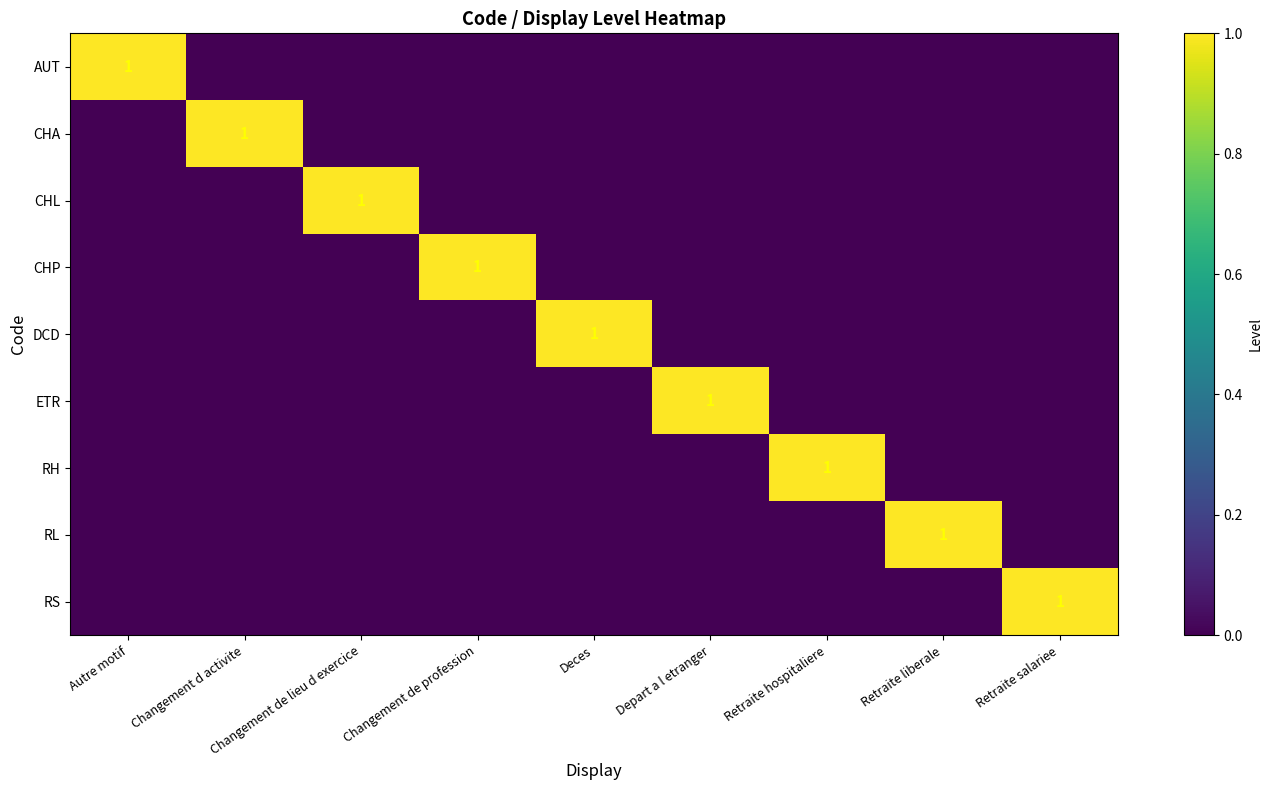

The value of ETR at Depart a l etranger is 1. True or false?

True